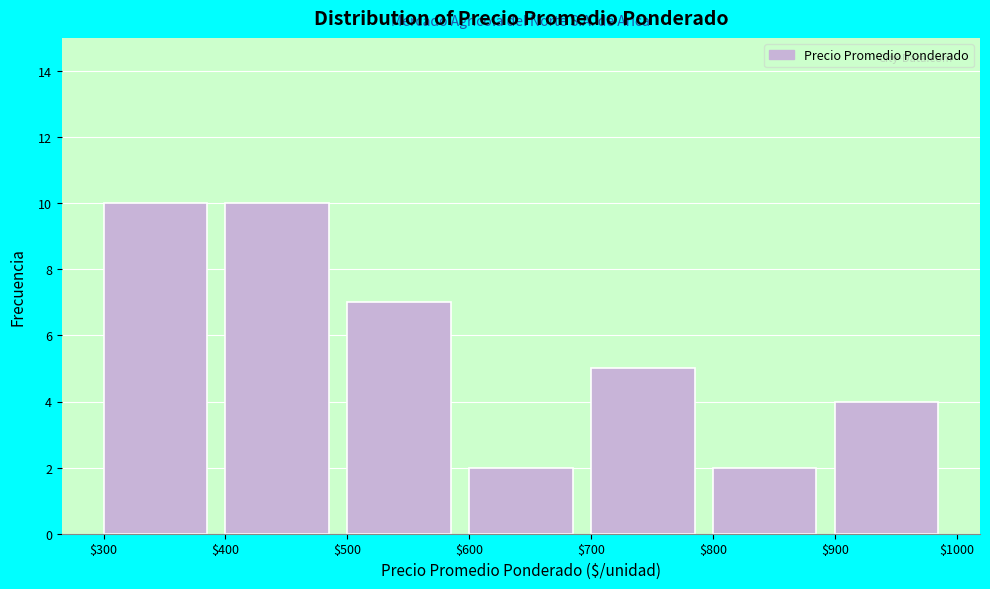

Reading left to right, list every bar in this chart as the range it spans on the x-axis followed by its height. The values are not printed on the chart, so give them approximately, as read against the axis.

$300 to $400: 10
$400 to $500: 10
$500 to $600: 7
$600 to $700: 2
$700 to $800: 5
$800 to $900: 2
$900 to $1000: 4